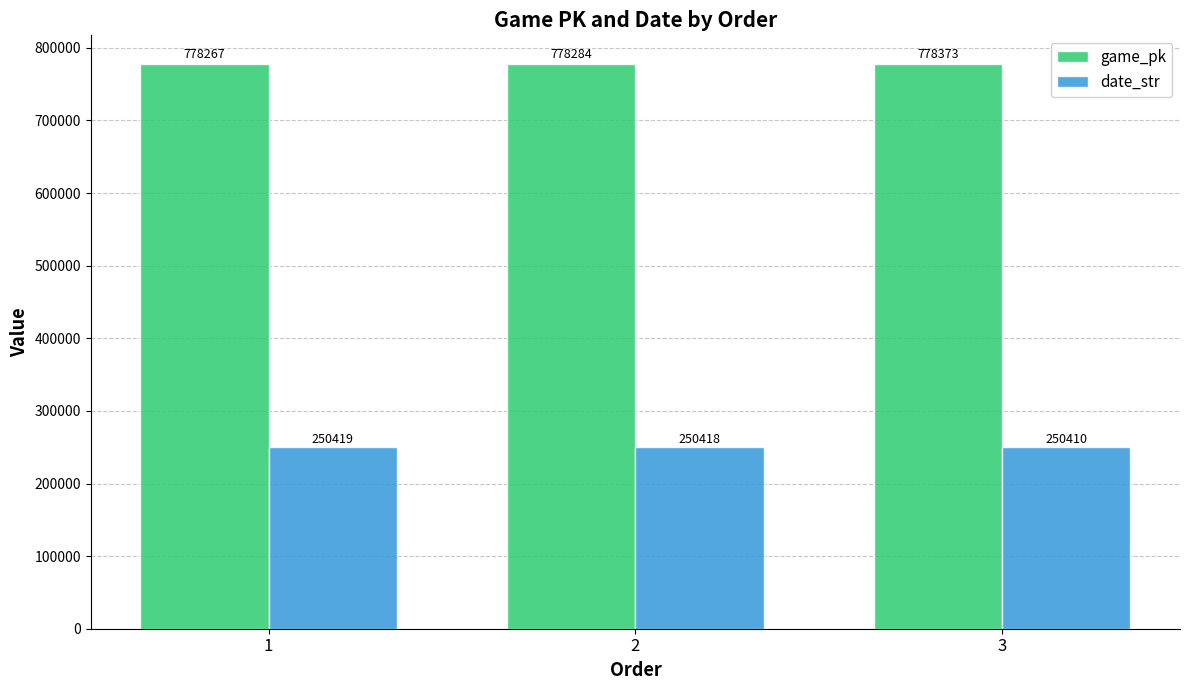

How many groups of bars are there?

3